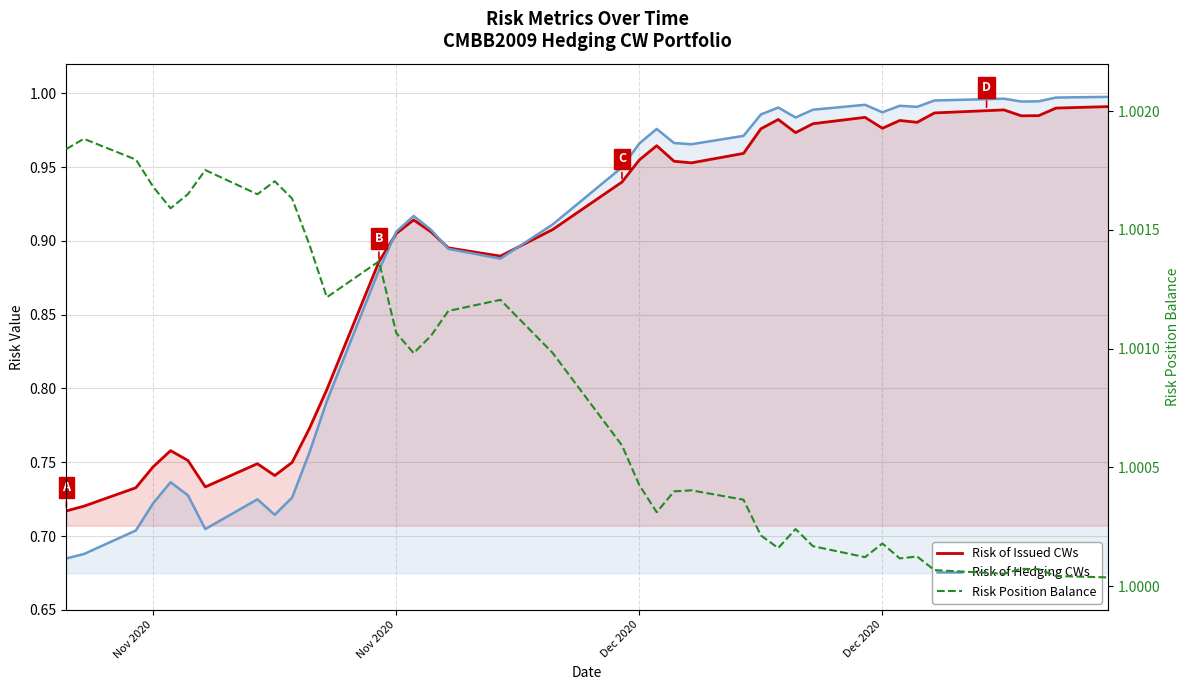

Reading left to right, transcribe all the data shown in this chart.

Risk of Issued CWs: 0.7	0.7	0.7	0.7	0.8	0.8	0.7	0.7	0.7	0.7	0.8	0.8	0.9	0.9	0.9	0.9	0.9	0.9	0.9	0.9	1.0	1.0	1.0	1.0	1.0	1.0	1.0	1.0	1.0	1.0	1.0	1.0	1.0	1.0	1.0	1.0	1.0	1.0	1.0	1.0
Risk of Hedging CWs: 0.7	0.7	0.7	0.7	0.7	0.7	0.7	0.7	0.7	0.7	0.8	0.8	0.9	0.9	0.9	0.9	0.9	0.9	0.9	0.9	1.0	1.0	1.0	1.0	1.0	1.0	1.0	1.0	1.0	1.0	1.0	1.0	1.0	1.0	1.0	1.0	1.0	1.0	1.0	1.0
Risk Position Balance: 1.0	1.0	1.0	1.0	1.0	1.0	1.0	1.0	1.0	1.0	1.0	1.0	1.0	1.0	1.0	1.0	1.0	1.0	1.0	1.0	1.0	1.0	1.0	1.0	1.0	1.0	1.0	1.0	1.0	1.0	1.0	1.0	1.0	1.0	1.0	1.0	1.0	1.0	1.0	1.0